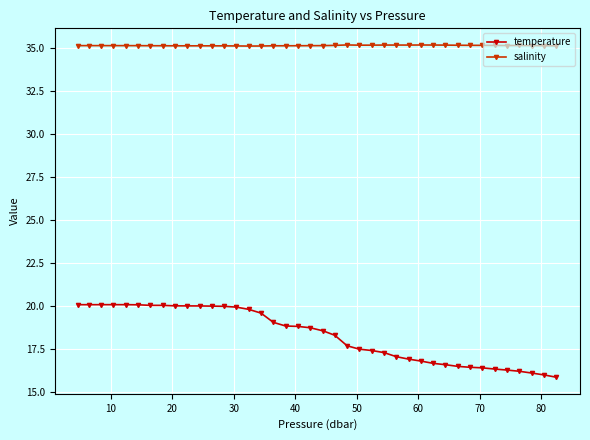

What is the maximum value shown in the chart?

35.2